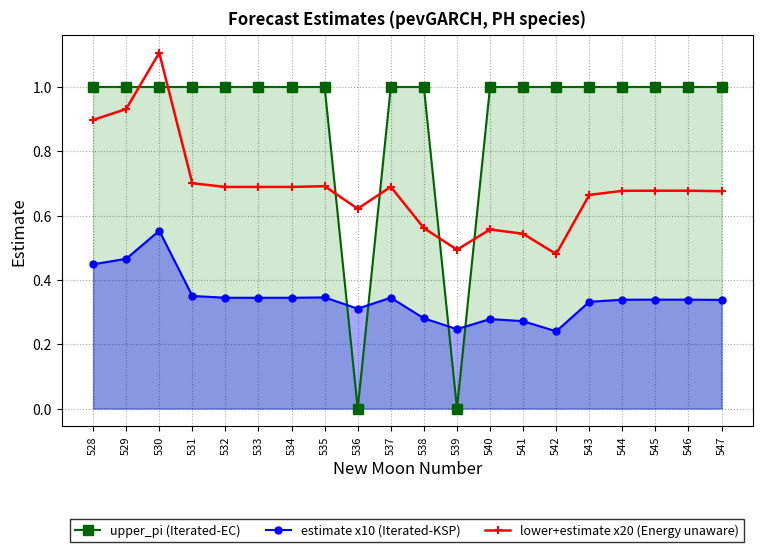

True or false: estimate x10 (Iterated-KSP) and lower+estimate x20 (Energy unaware) intersect in this chart.

False